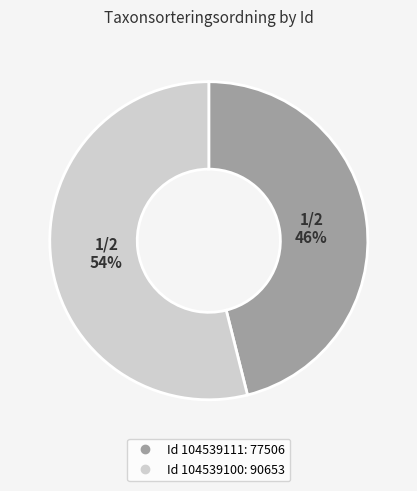

How many segments does this pie chart have?

2